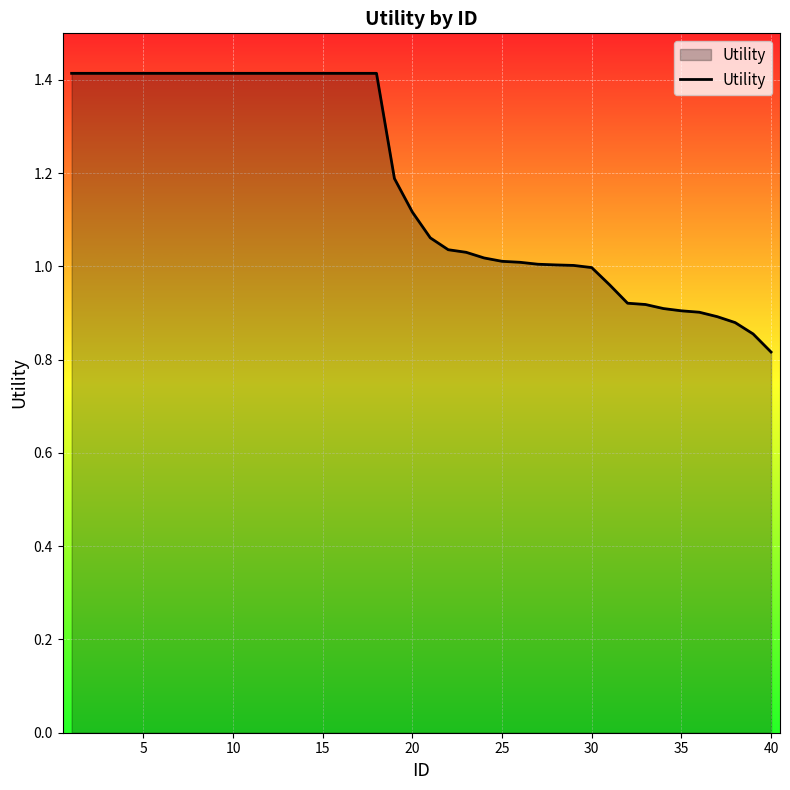

What is the greatest value displayed?

1.4